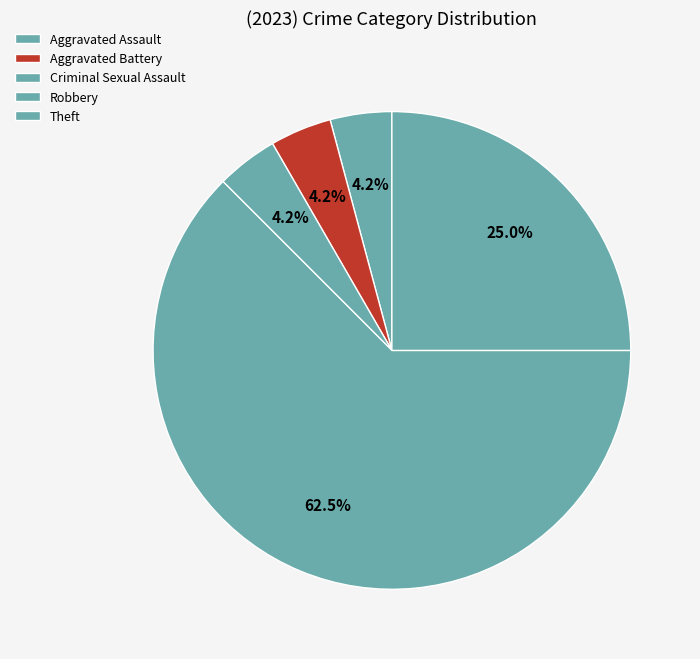

To the nearest percent, what percentage of the pie is Robbery?

62%